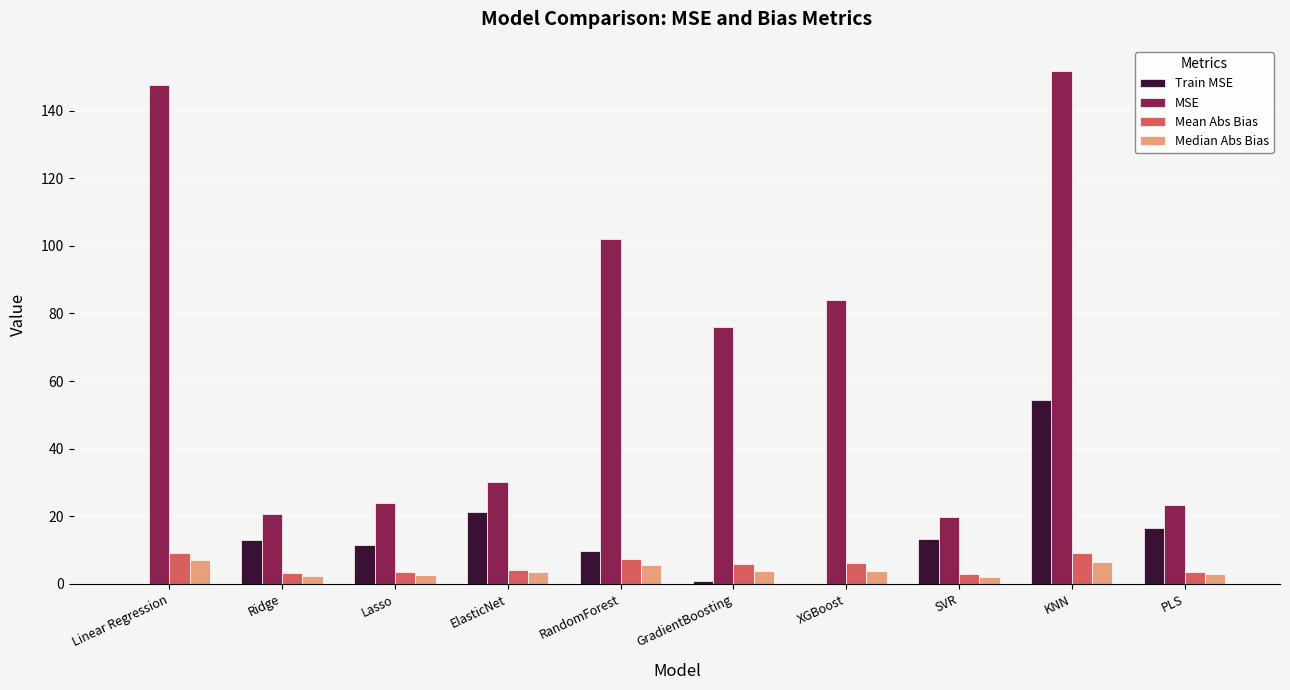

What is the maximum value shown in the chart?

151.6